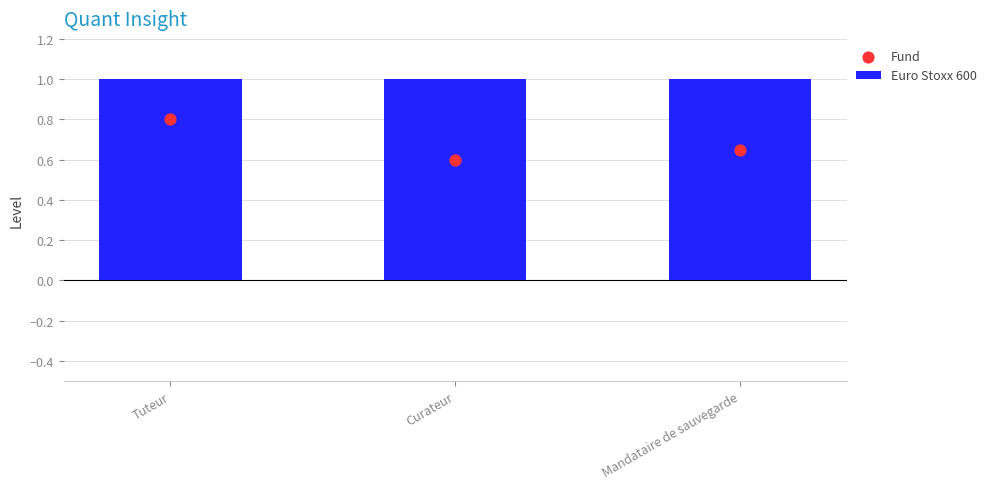

At which category is the sum across all series the highest?

Tuteur